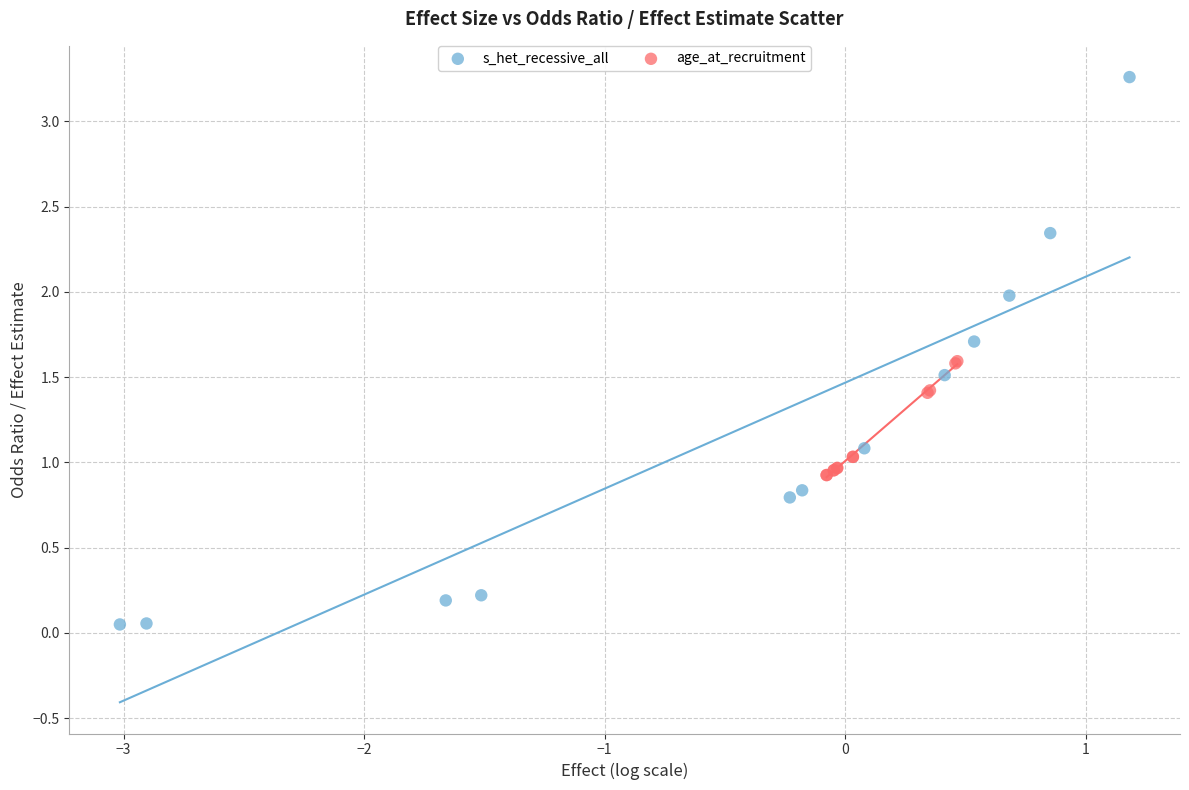

Which series contains the highest Y value?

s_het_recessive_all